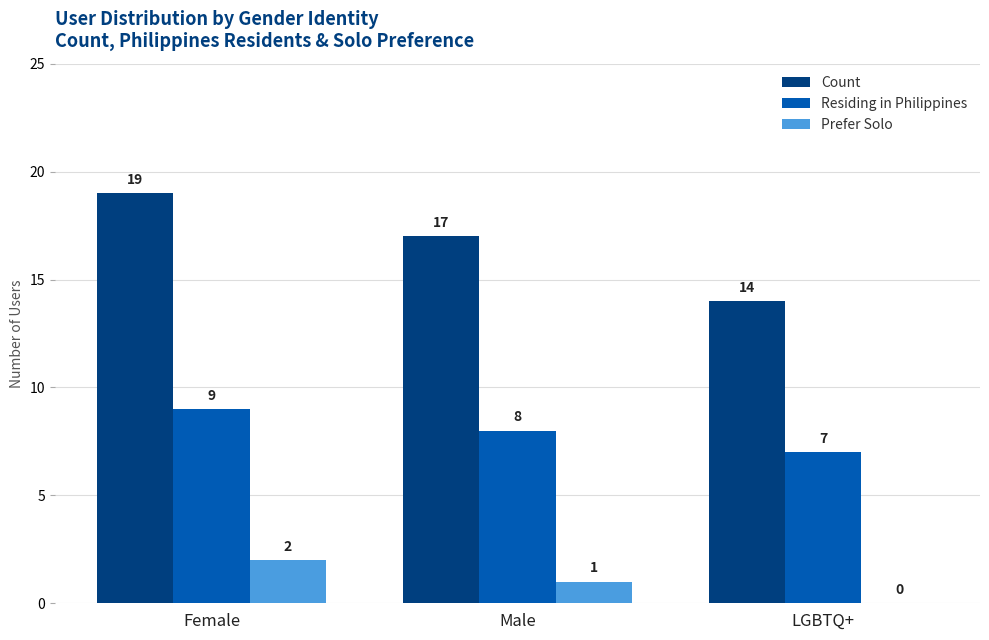

Reading left to right, transcribe all the data shown in this chart.

Count: Female=19	Male=17	LGBTQ+=14
Residing in Philippines: Female=9	Male=8	LGBTQ+=7
Prefer Solo: Female=2	Male=1	LGBTQ+=0